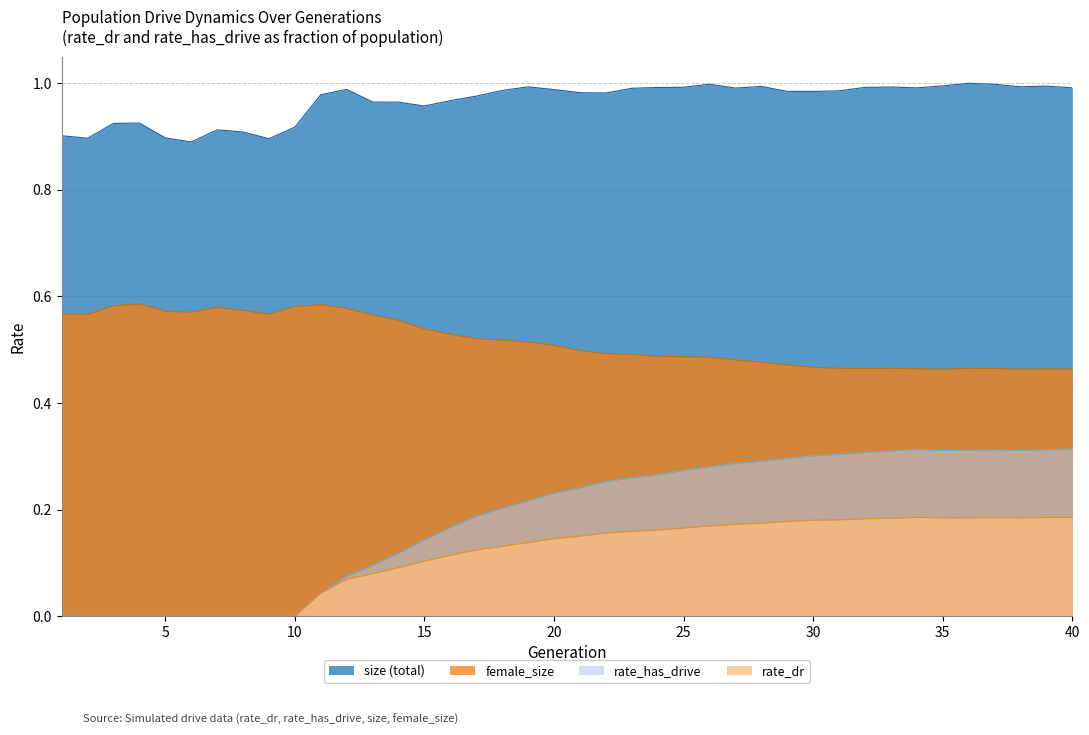

True or false: rate_has_drive has a value of 0.3 at 29.

True